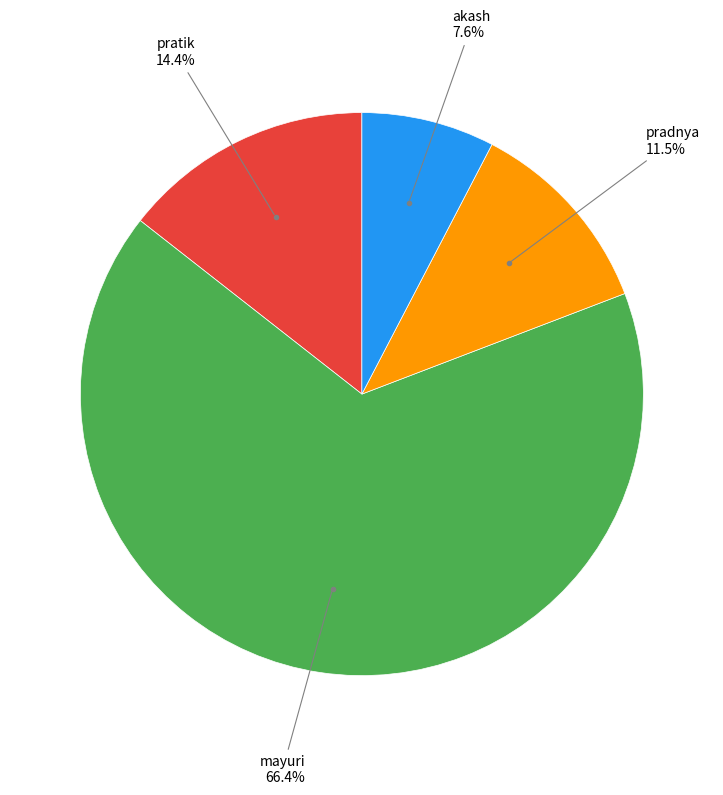

True or false: pratik accounts for 14% of the total.

True